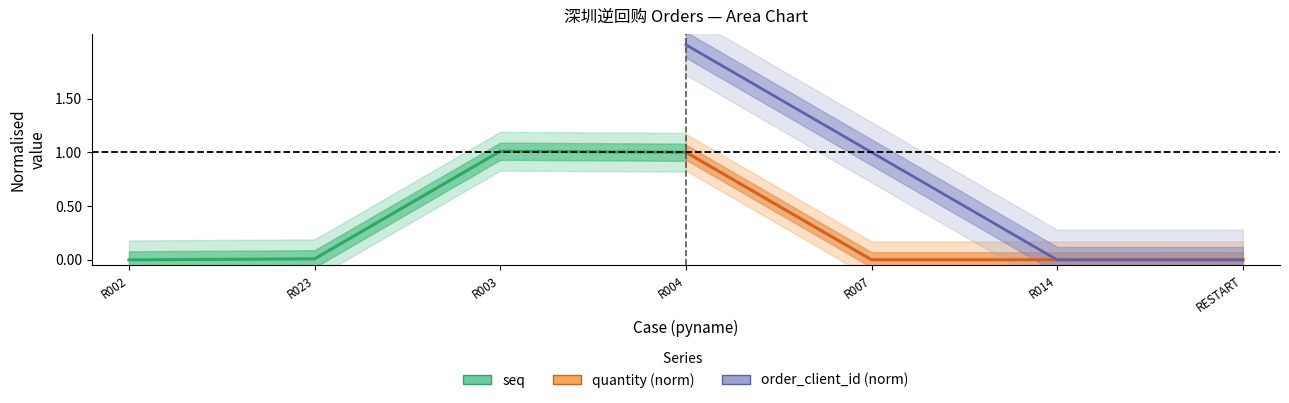

Rank the categories by seq value from highest to lowest.

R003, R004, R023, R002